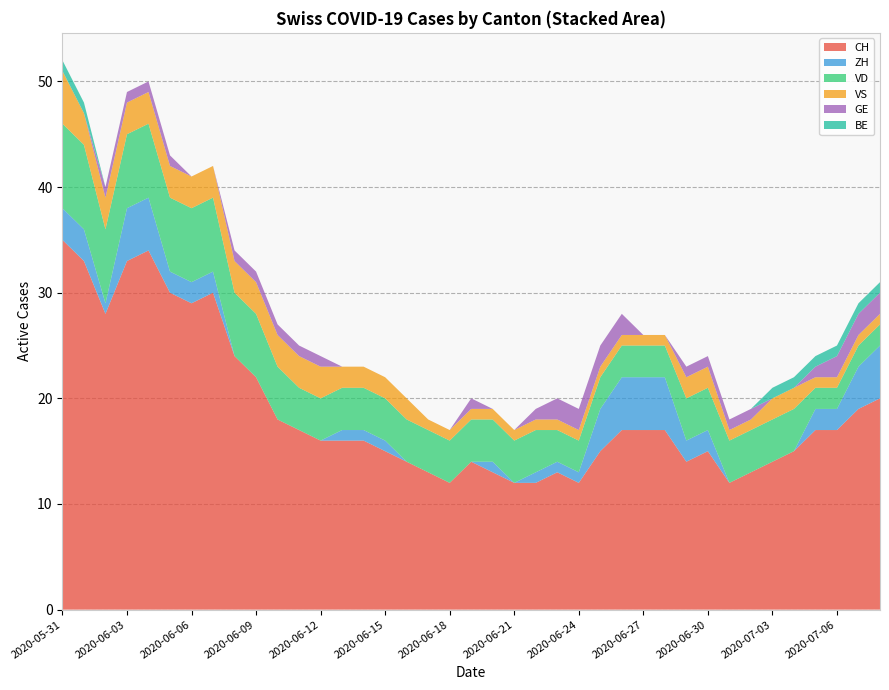

Reading left to right, extract all data points from this chart.

CH: 35	33	28	33	34	30	29	30	24	22	18	17	16	16	16	15	14	13	12	14	13	12	12	13	12	15	17	17	17	14	15	12	13	14	15	17	17	19	20
ZH: 3	3	1	5	5	2	2	2	0	0	0	0	0	1	1	1	0	0	0	0	1	0	1	1	1	4	5	5	5	2	2	0	0	0	0	2	2	4	5
VD: 8	8	7	7	7	7	7	7	6	6	5	4	4	4	4	4	4	4	4	4	4	4	4	3	3	3	3	3	3	4	4	4	4	4	4	2	2	2	2
VS: 5	3	3	3	3	3	3	3	3	3	3	3	3	2	2	2	2	1	1	1	1	1	1	1	1	1	1	1	1	2	2	1	1	2	2	1	1	1	1
GE: 0	0	1	1	1	1	0	0	1	1	1	1	1	0	0	0	0	0	0	1	0	0	1	2	2	2	2	0	0	1	1	1	1	0	0	1	2	2	2
BE: 1	1	0	0	0	0	0	0	0	0	0	0	0	0	0	0	0	0	0	0	0	0	0	0	0	0	0	0	0	0	0	0	0	1	1	1	1	1	1